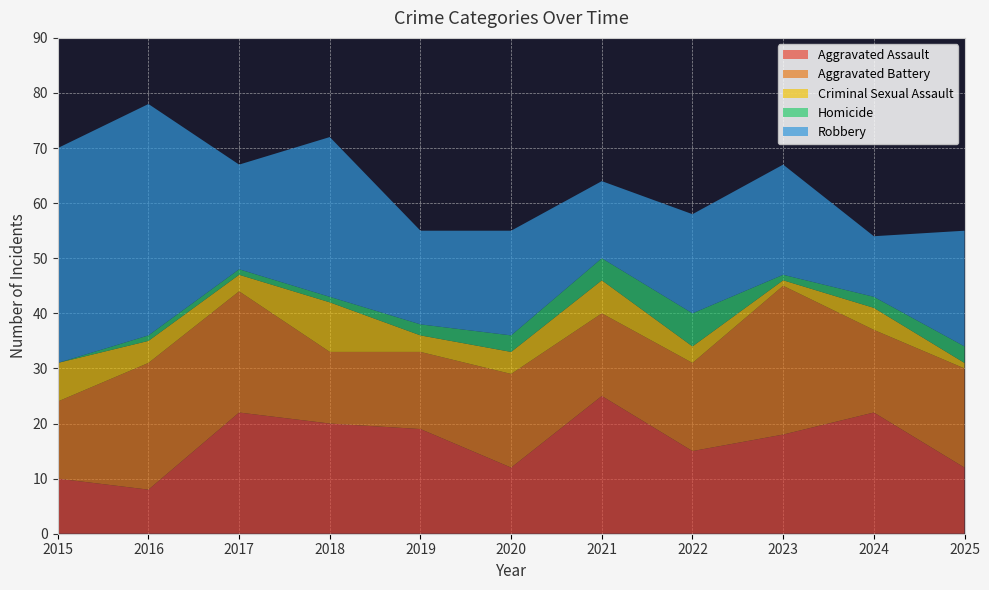

Reading right to left, extract all data points from this chart.

Aggravated Assault: 2025=12	2024=22	2023=18	2022=15	2021=25	2020=12	2019=19	2018=20	2017=22	2016=8	2015=10
Aggravated Battery: 2025=18	2024=15	2023=27	2022=16	2021=15	2020=17	2019=14	2018=13	2017=22	2016=23	2015=14
Criminal Sexual Assault: 2025=1	2024=4	2023=1	2022=3	2021=6	2020=4	2019=3	2018=9	2017=3	2016=4	2015=7
Homicide: 2025=3	2024=2	2023=1	2022=6	2021=4	2020=3	2019=2	2018=1	2017=1	2016=1	2015=0
Robbery: 2025=21	2024=11	2023=20	2022=18	2021=14	2020=19	2019=17	2018=29	2017=19	2016=42	2015=39